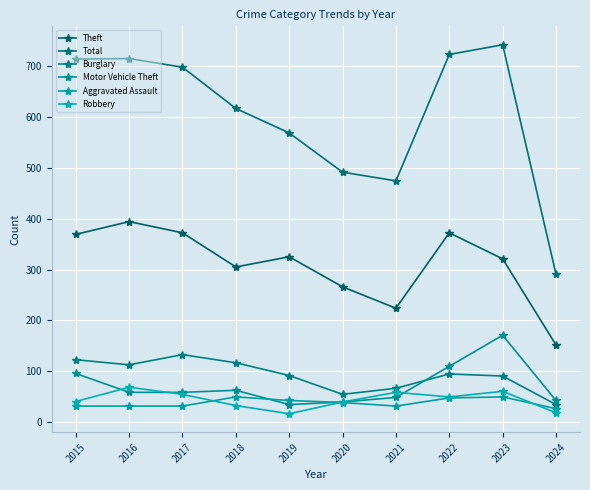

Which label corresponds to the largest value in the chart?

2023